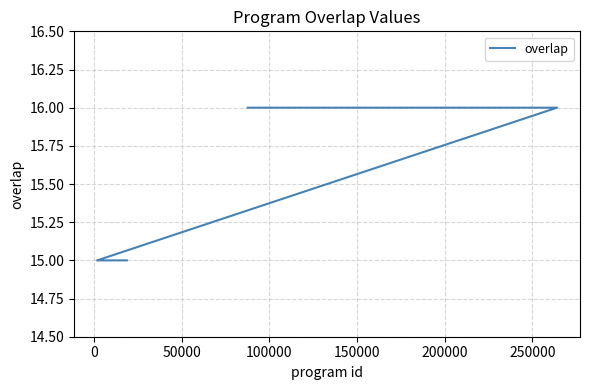

Reading right to left, what are all the values shown in this chart?

15	15	15	15	15	15	15	15	15	15	15	15	15	15	16	16	16	16	16	16	16	16	16	16	16